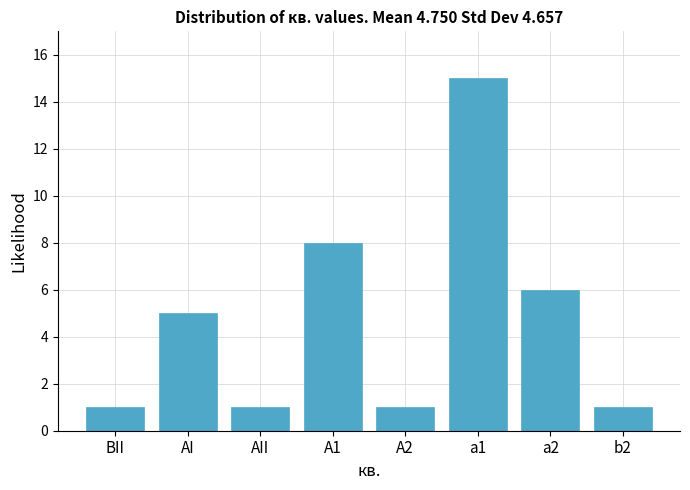

Reading left to right, what are all the values shown in this chart?

1	5	1	8	1	15	6	1